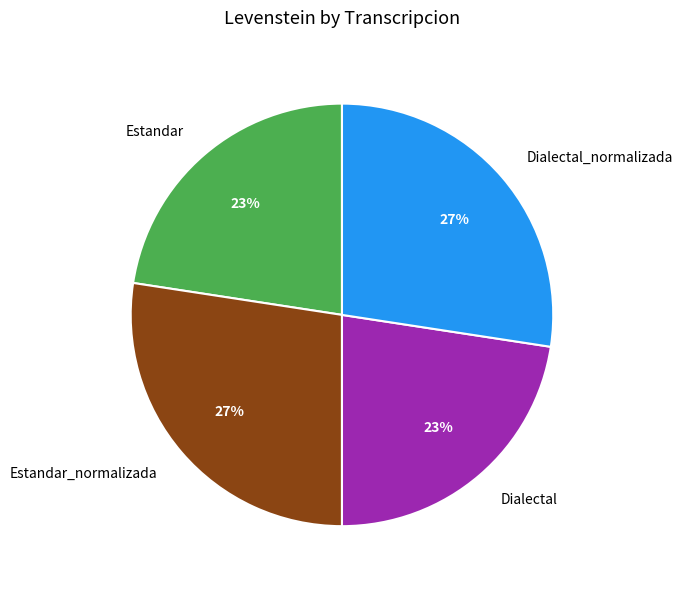

Is there any slice that represents more than half of the pie?

No